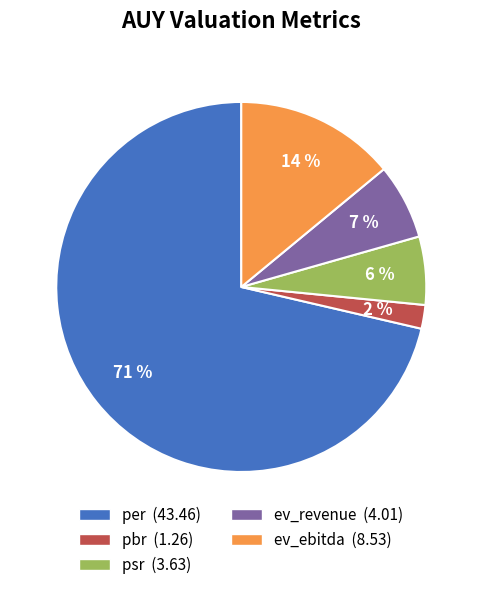

To the nearest percent, what is the difference between the ev_ebitda and pbr slice percentages?

12%